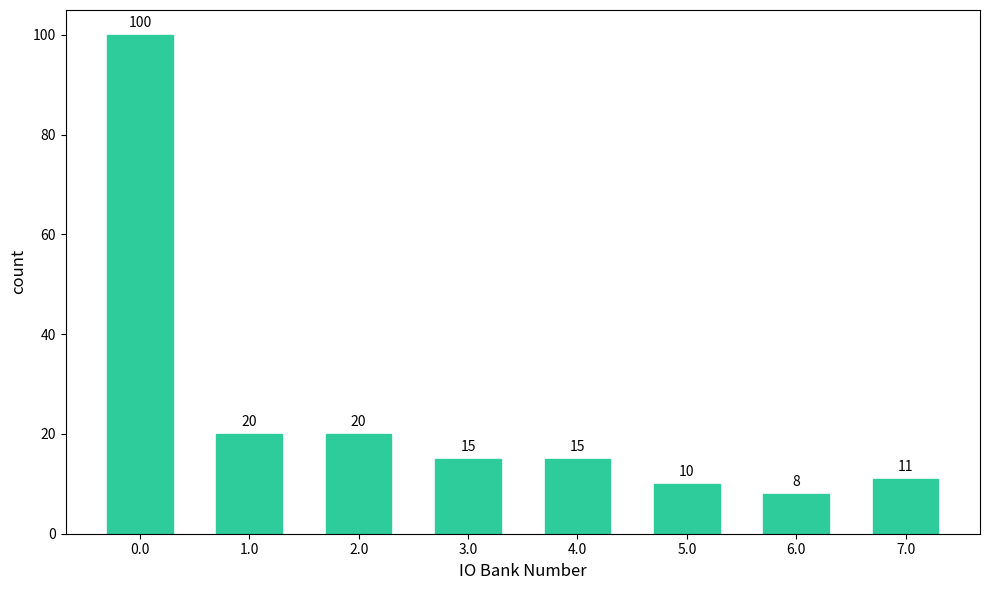

Reading left to right, what are all the values shown in this chart?

0.0=100	1.0=20	2.0=20	3.0=15	4.0=15	5.0=10	6.0=8	7.0=11